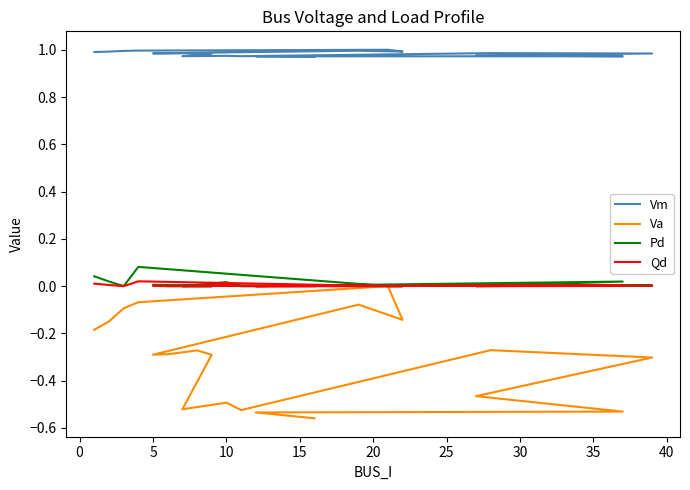

True or false: Qd and Vm cross at least once.

False